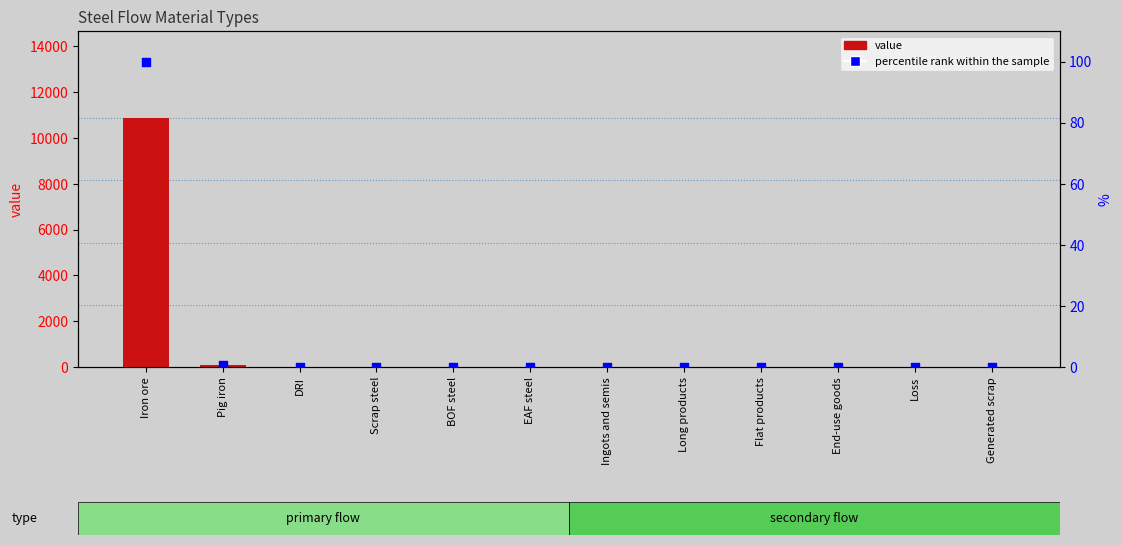

What are all the series names shown in the legend?

value, percentile rank within the sample